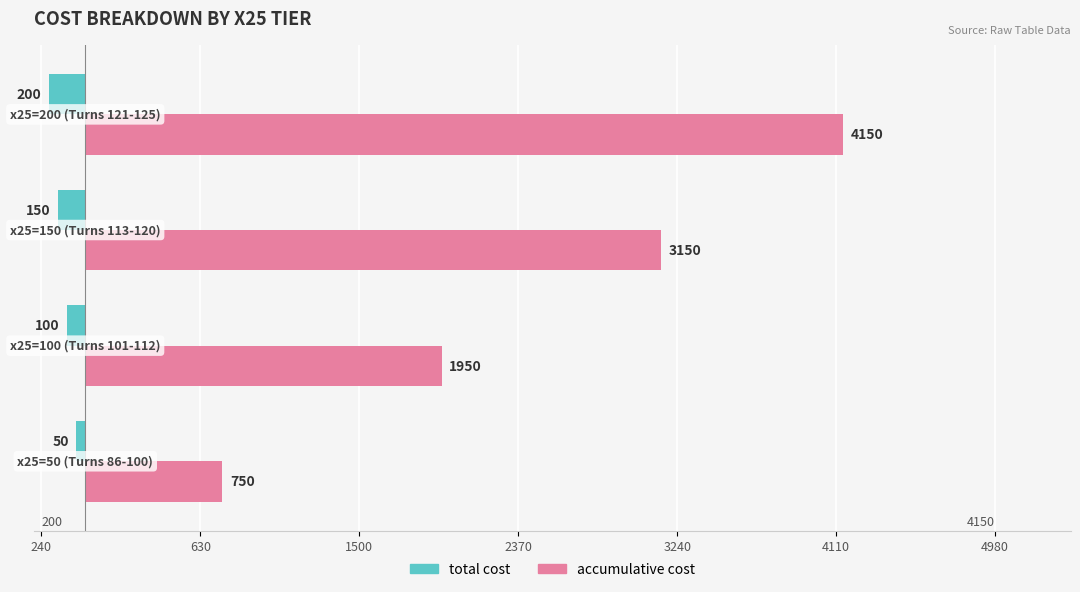

What are all the series names shown in the legend?

total cost, accumulative cost